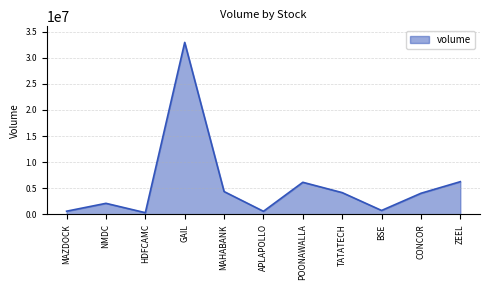

Approximately how many times larger is the value at HDFCAMC compared to POONAWALLA?

0.1